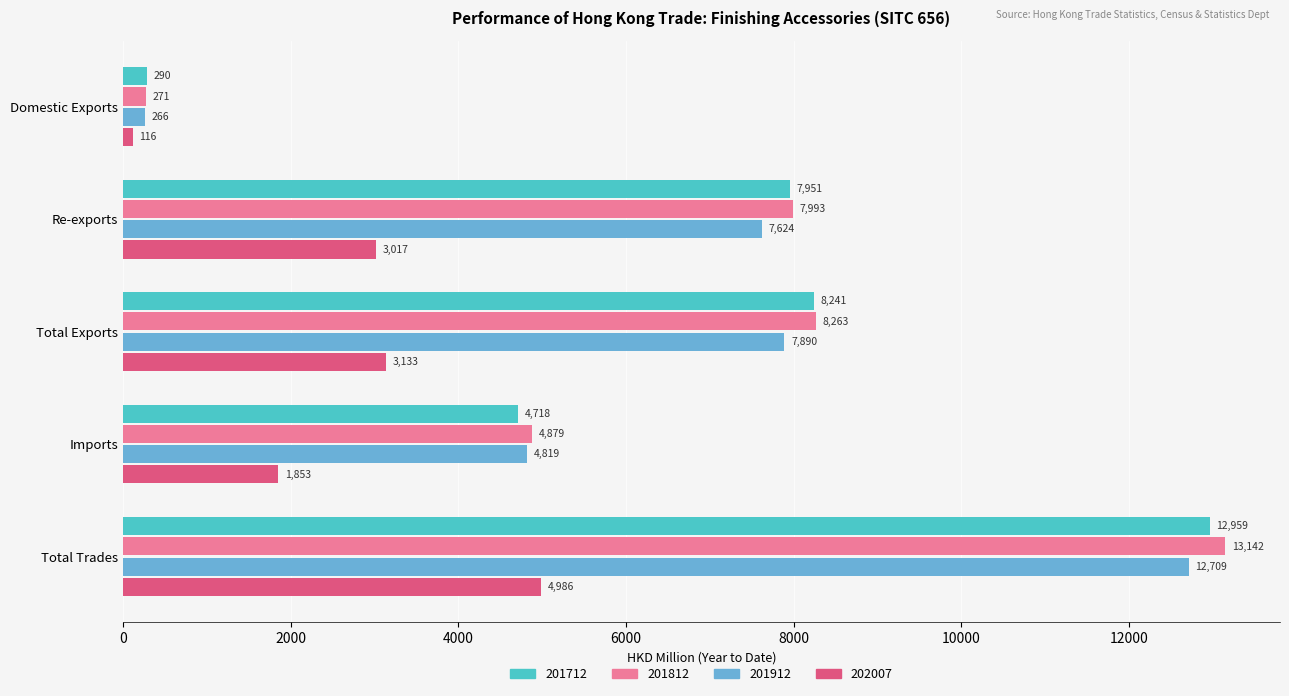

Is it true that 201712 equals 2355.8 at Imports?

False